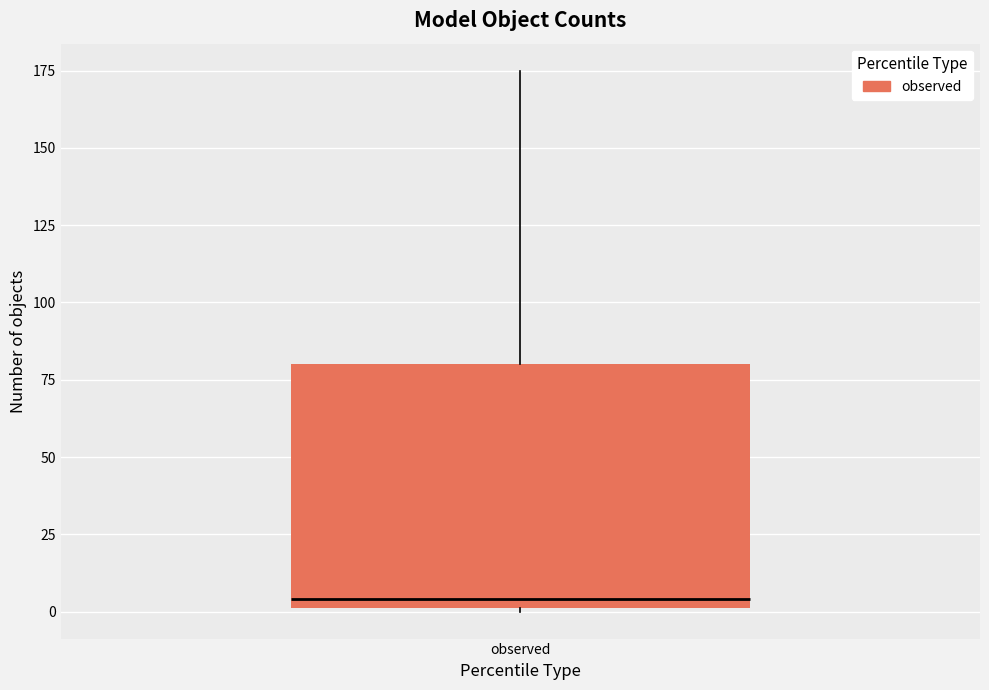

Read this box plot against the y-axis: the position of the median line, the range covered by the box, and the ends of both whiskers. The values are not printed on the chart, so give them approximately, as read against the axis.

median 5, box 0 to 80, whiskers 0 to 175